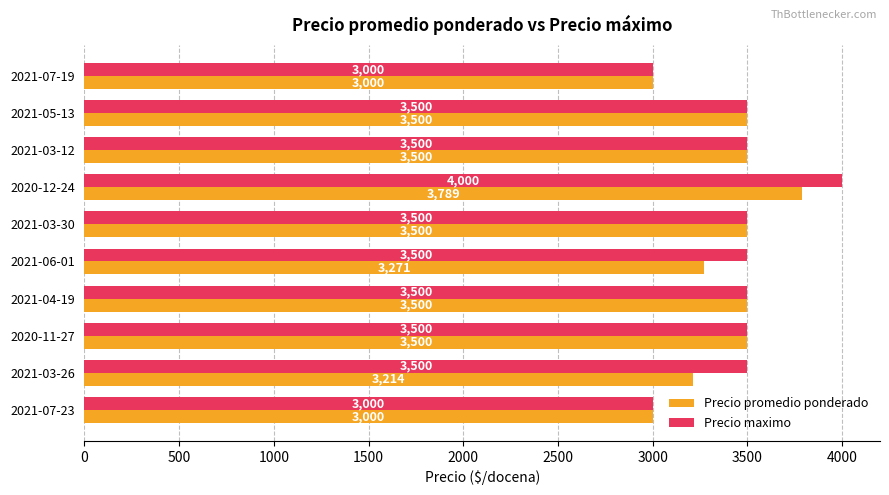

List the series in order of their overall mean, highest first.

Precio maximo, Precio promedio ponderado